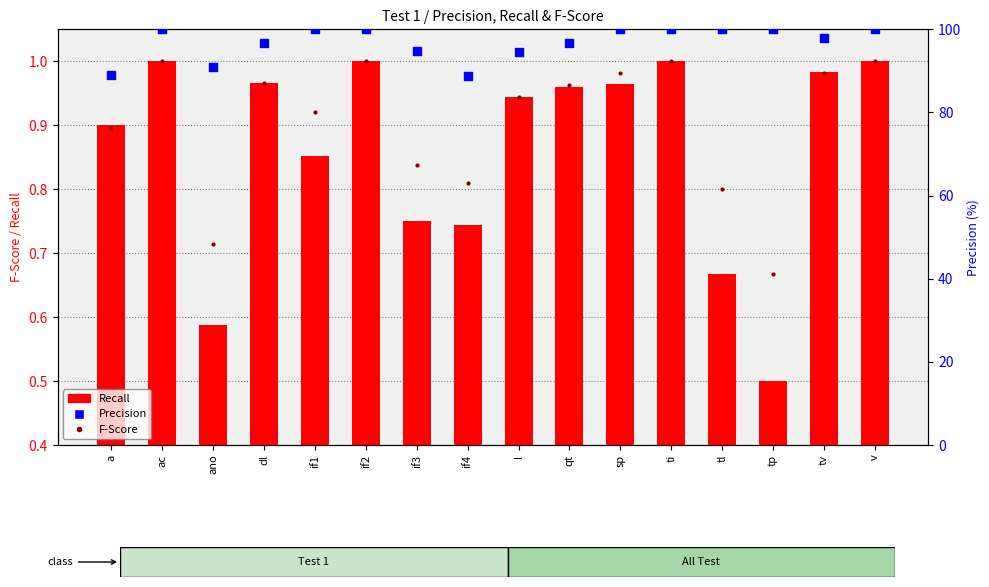

Which series reaches the maximum Y coordinate?

Precision